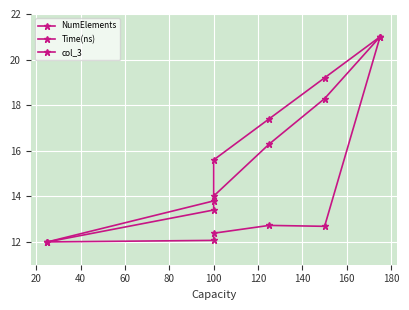

True or false: NumElements has a value of 6.8 at 60.

False